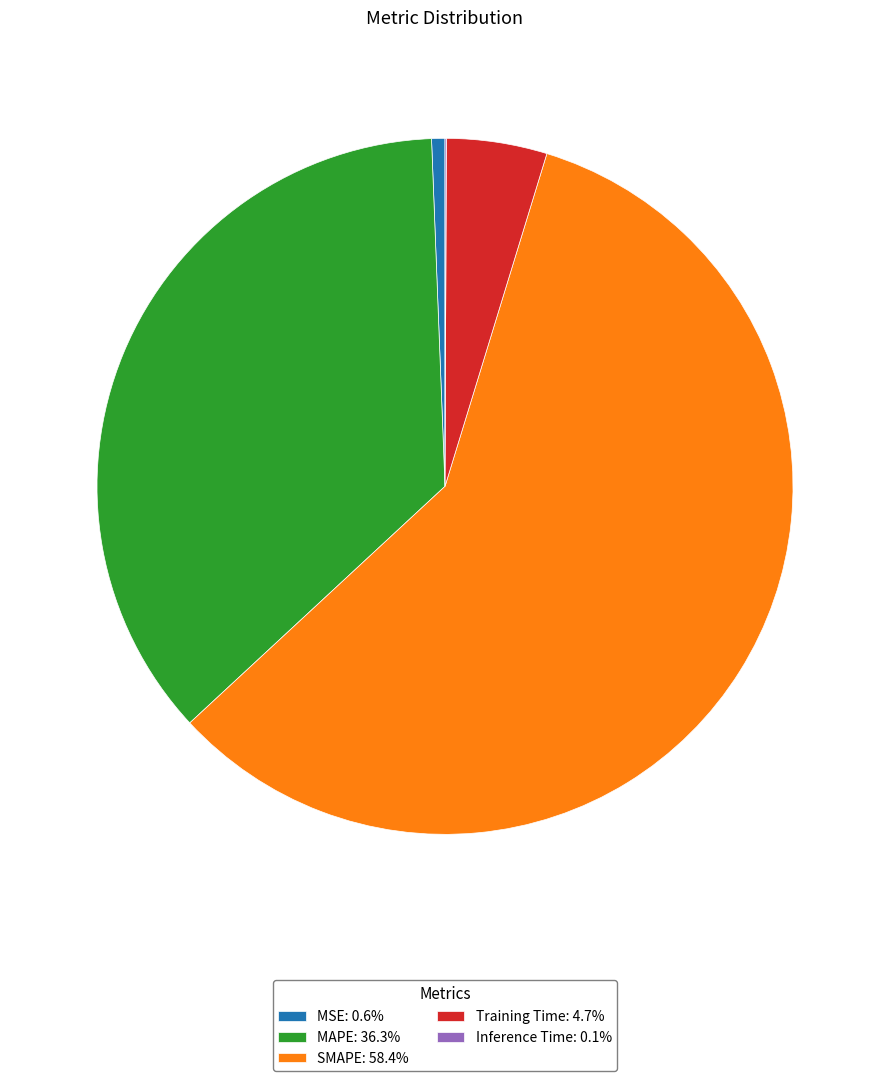

True or false: SMAPE accounts for 47% of the total.

False